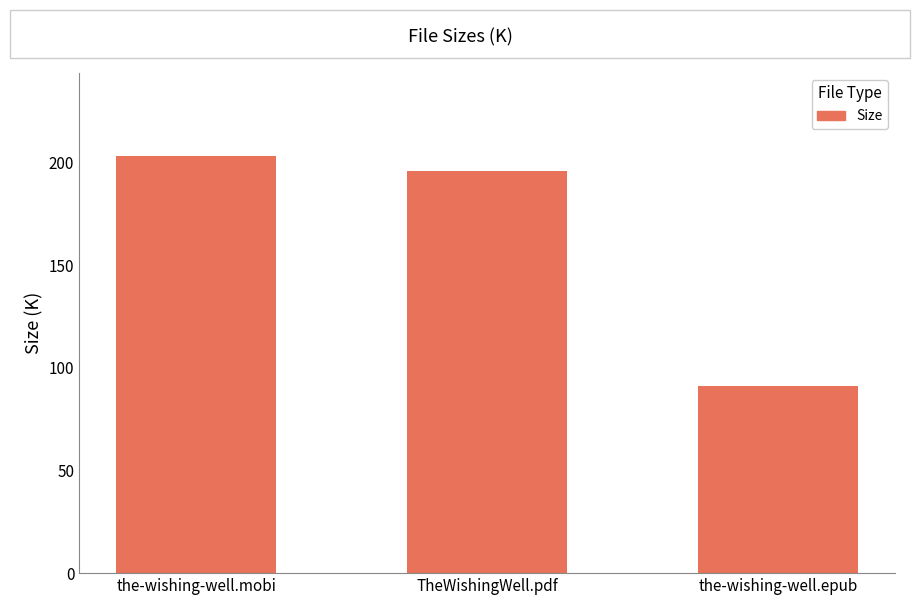

How many data points does each series have?

3